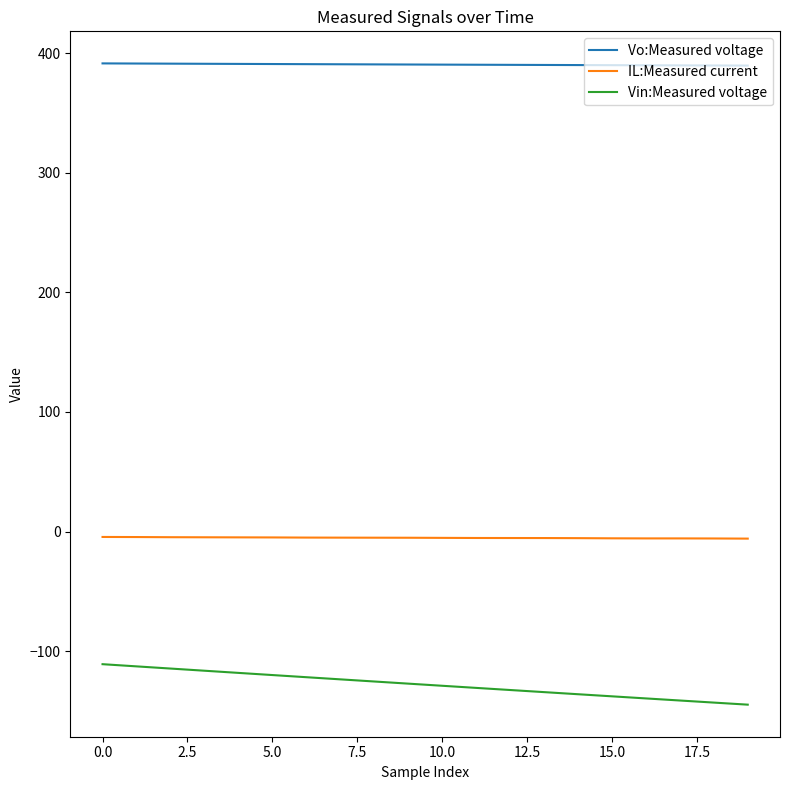

Rank the series by their maximum value, from lowest to highest.

Vin:Measured voltage, IL:Measured current, Vo:Measured voltage